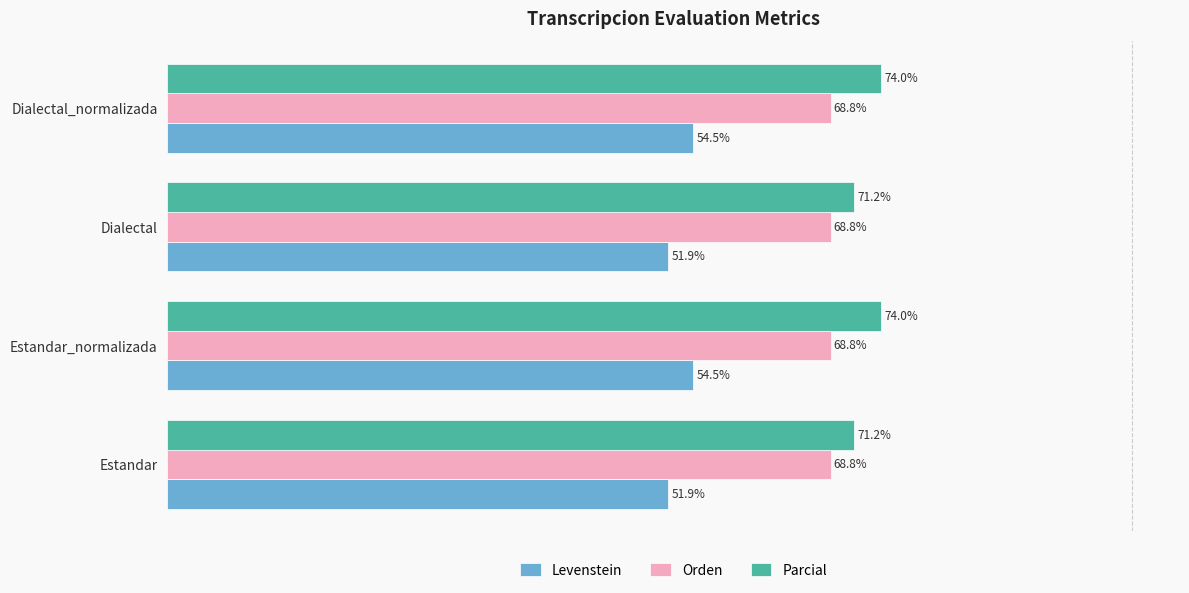

List the series in order of their peak value, highest first.

Parcial, Orden, Levenstein